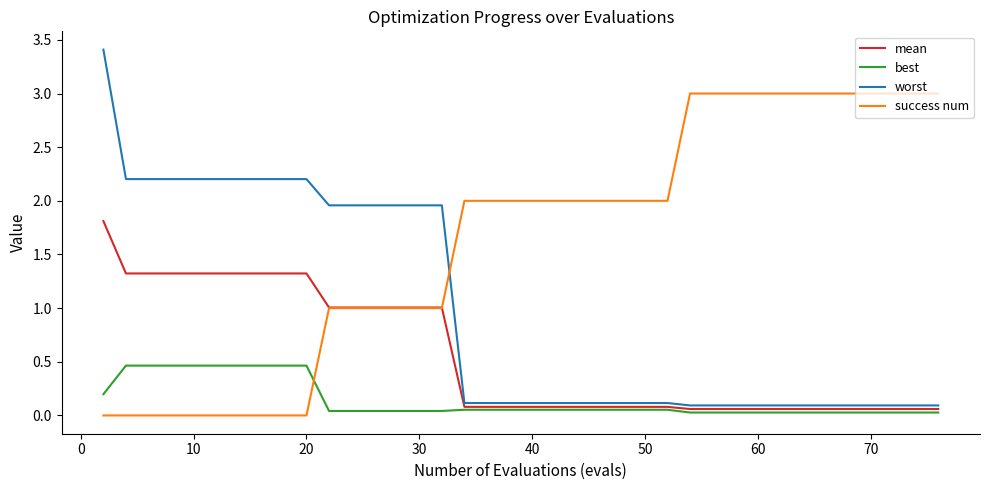

How many intersections are there between success num and best?

1